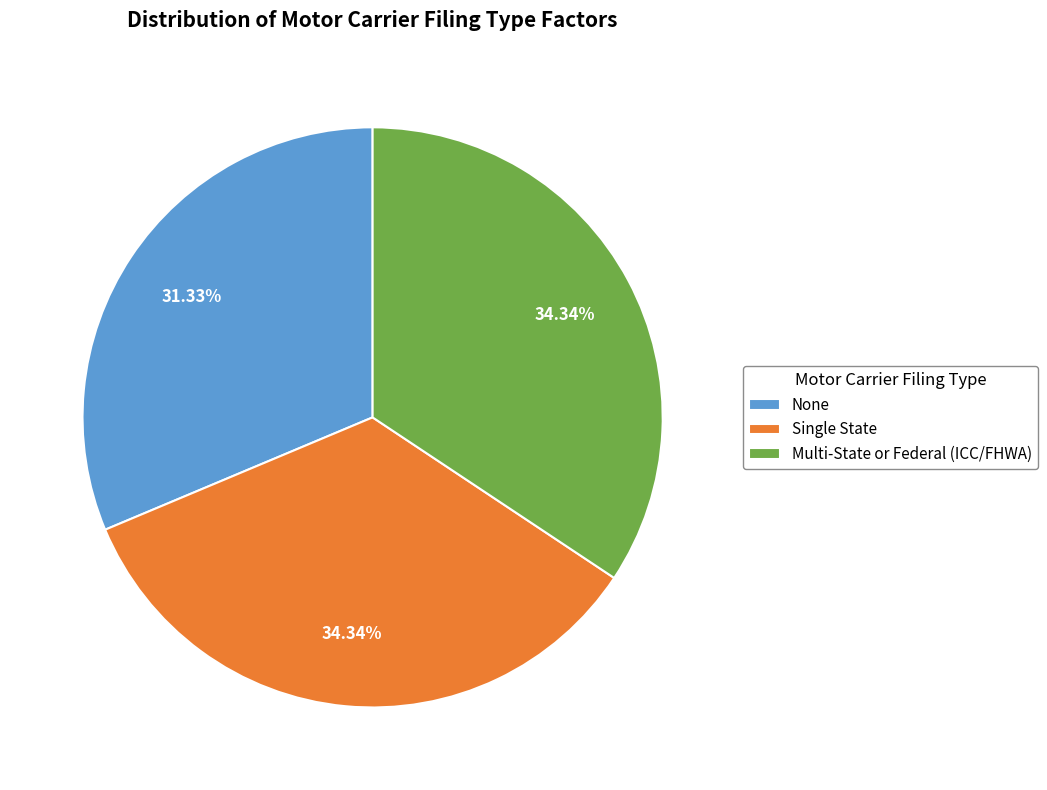

How much of the chart is everything except Single State?

65.7%